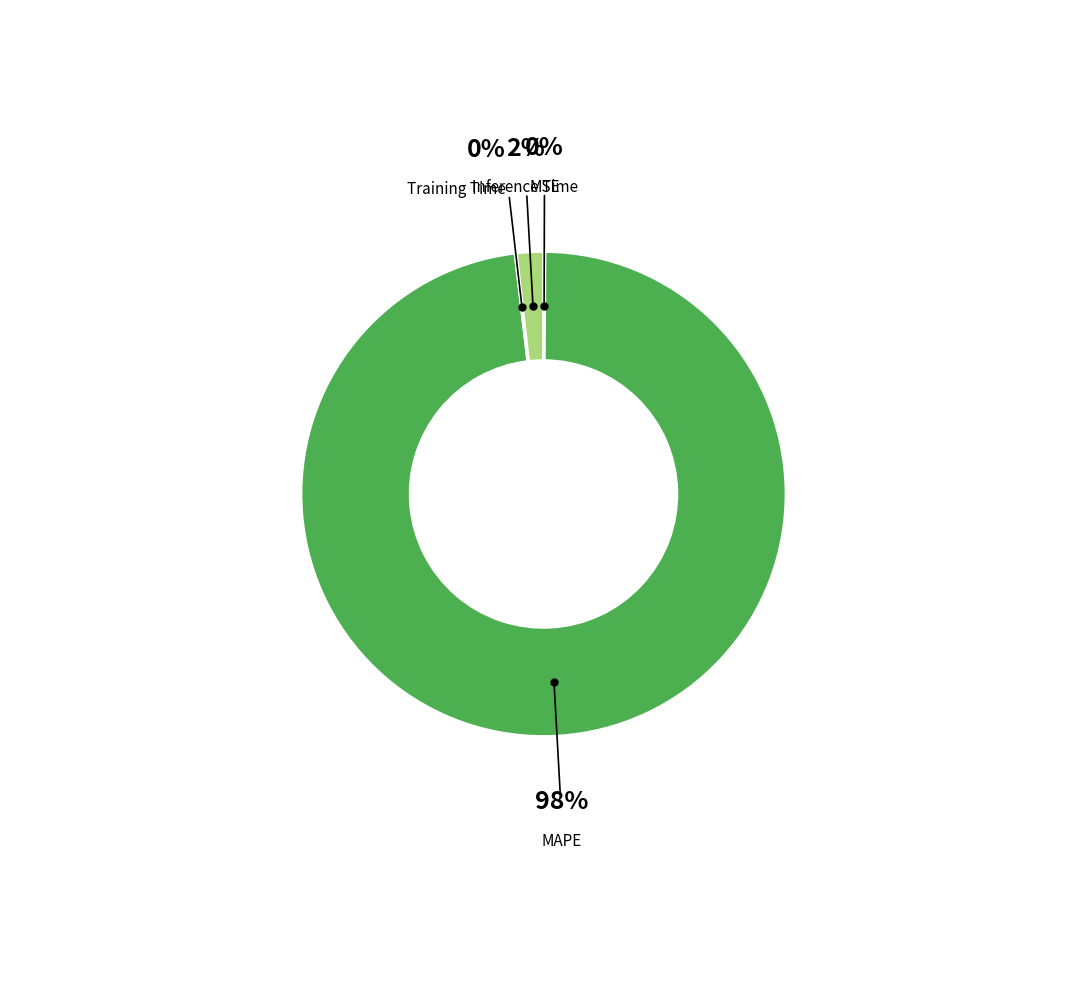

Do MAPE and Inference Time together represent more than half of the pie?

Yes